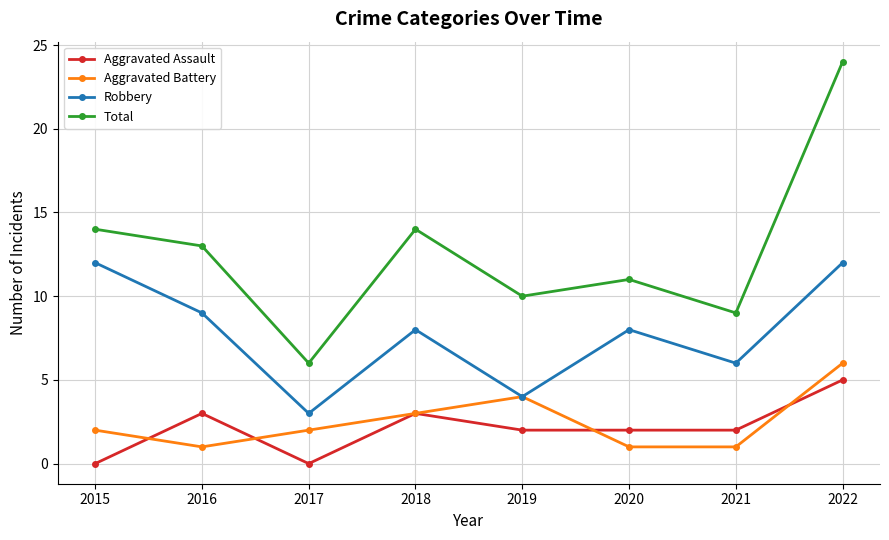

How many interior local peaks does the Aggravated Battery series have?

1